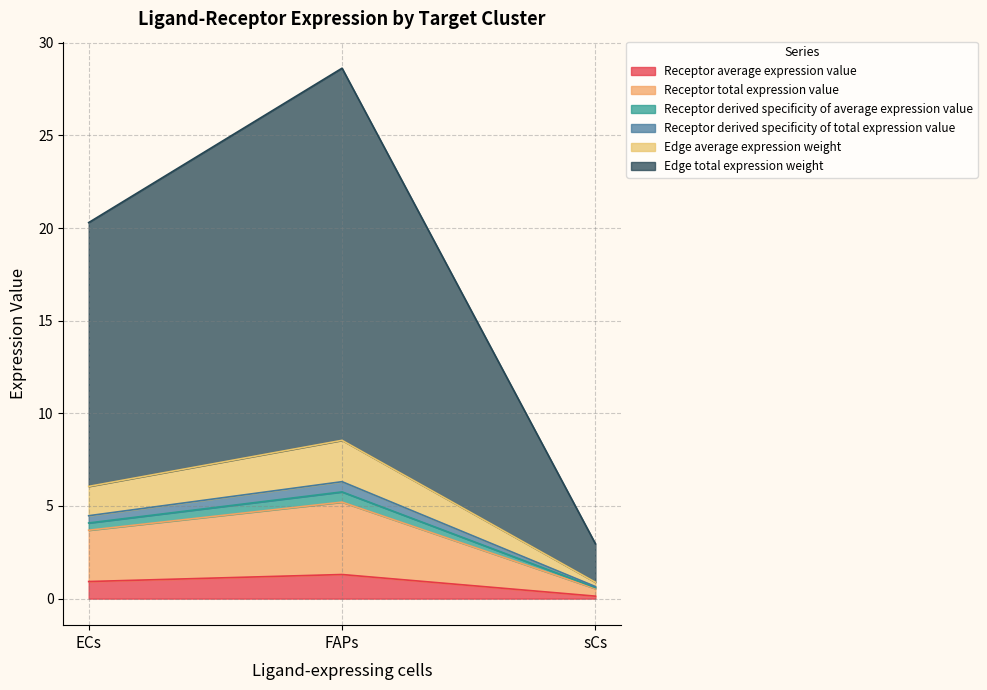

What is the value of the Receptor total expression value point at the 1st from the left?

3.7